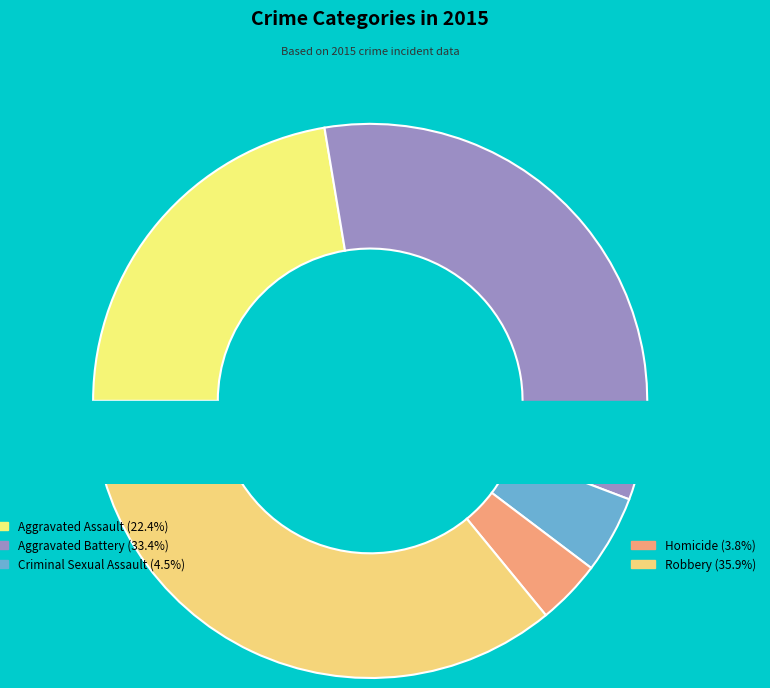

Is Robbery the majority of the pie?

No